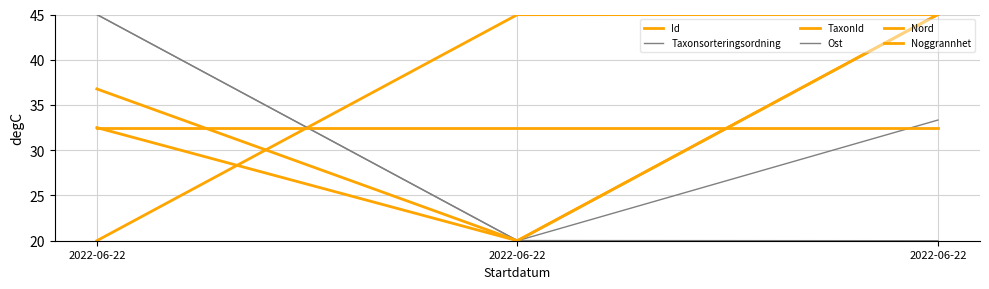

How many categories are shown in the chart?

3